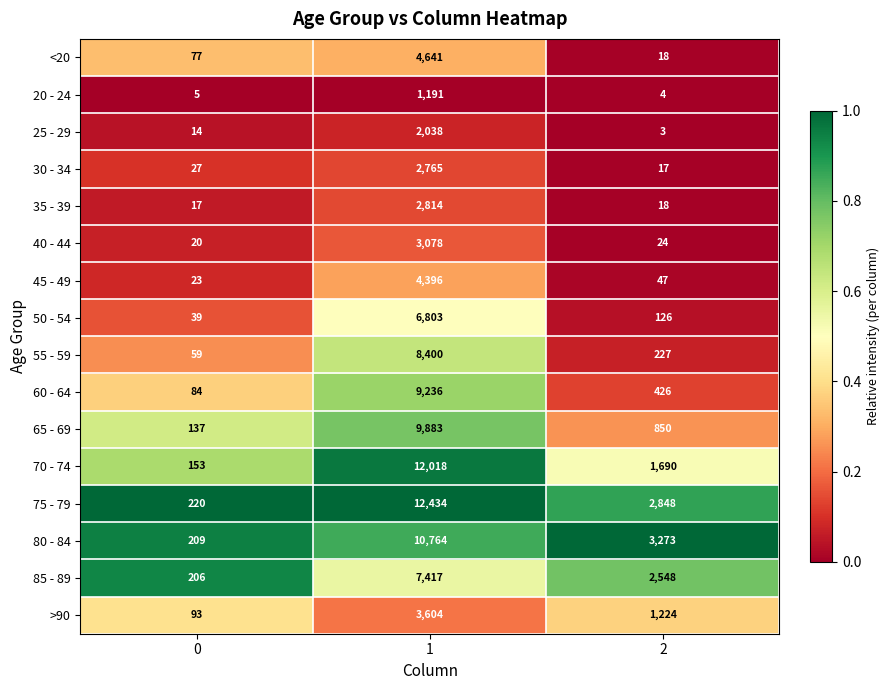

What is the total value across all series at 2?

13343